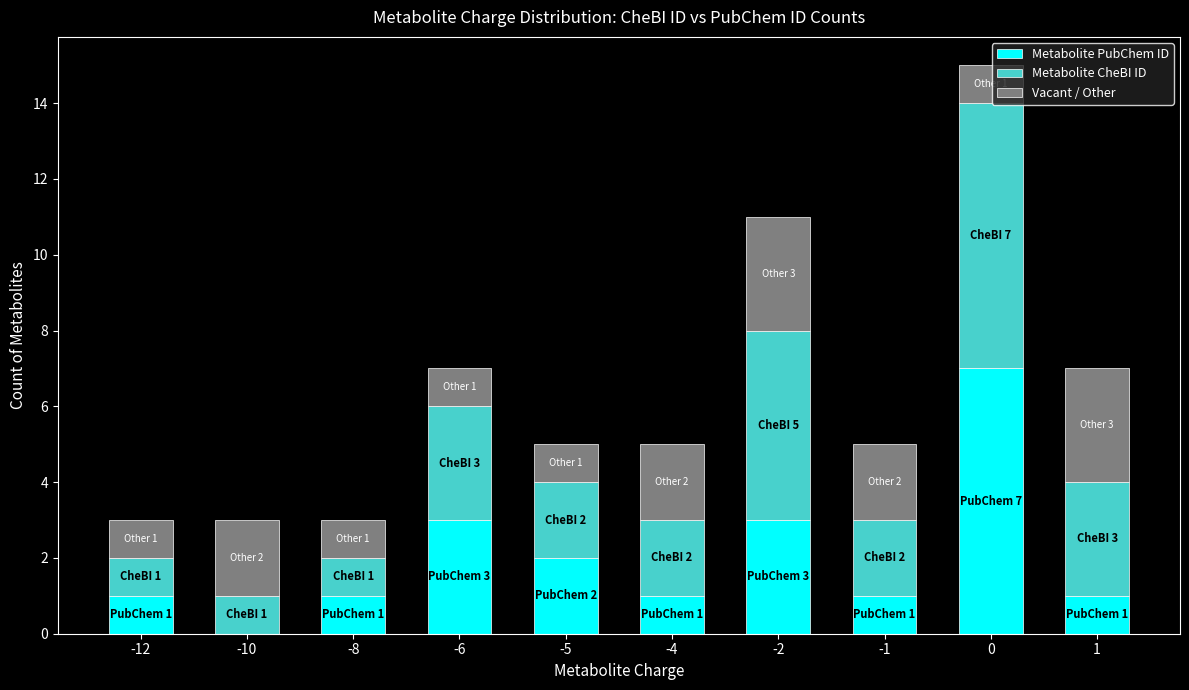

What is the maximum value for Metabolite PubChem ID?

7